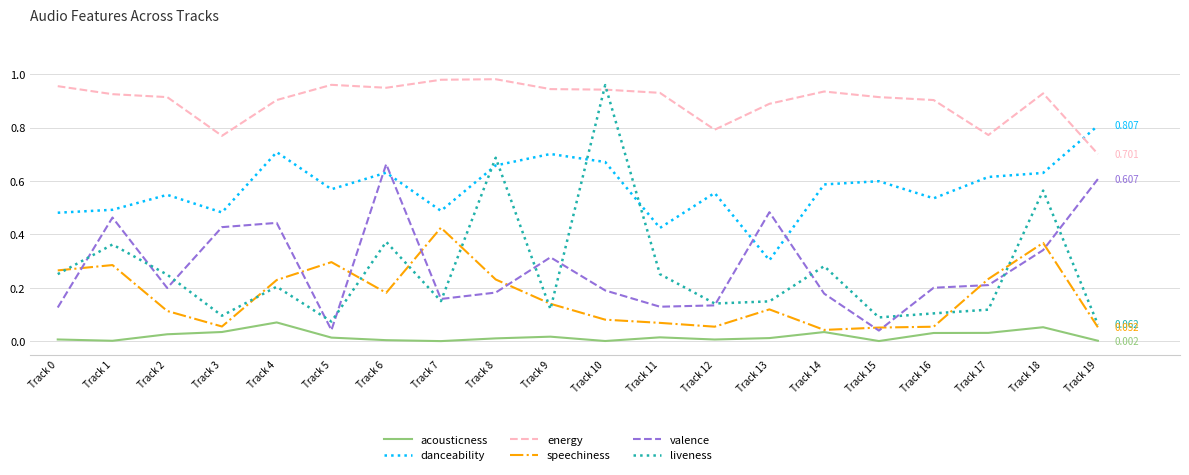

The valence series shows 0.2 at Track 2. True or false?

True